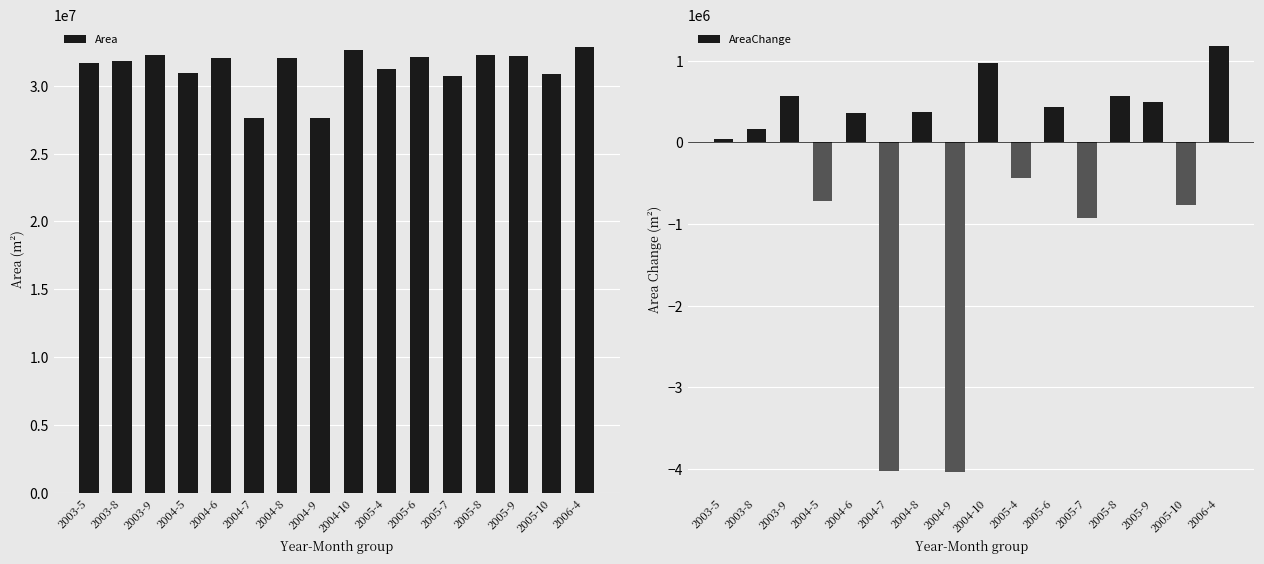

How many negative values does the AreaChange series have?

6